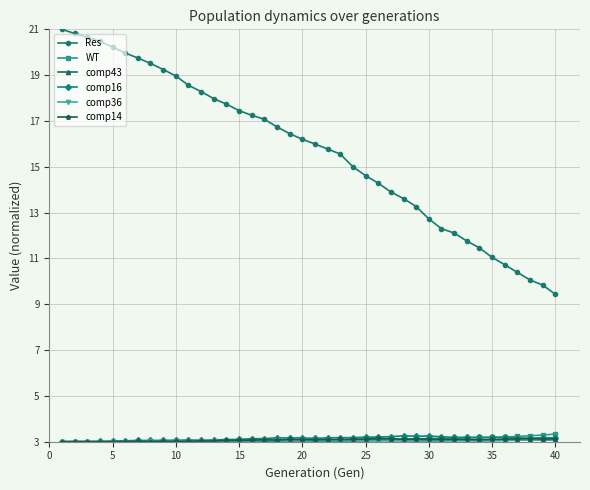

Which series has the largest total across all categories?

Res